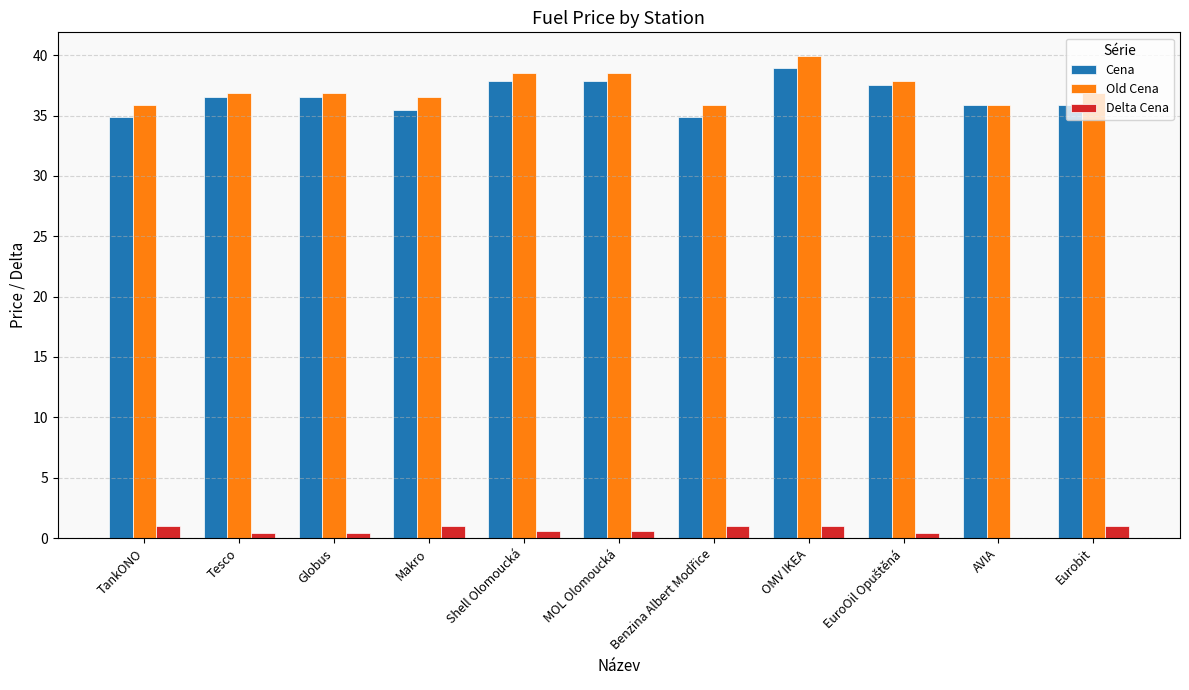

What is the greatest value displayed?

39.9